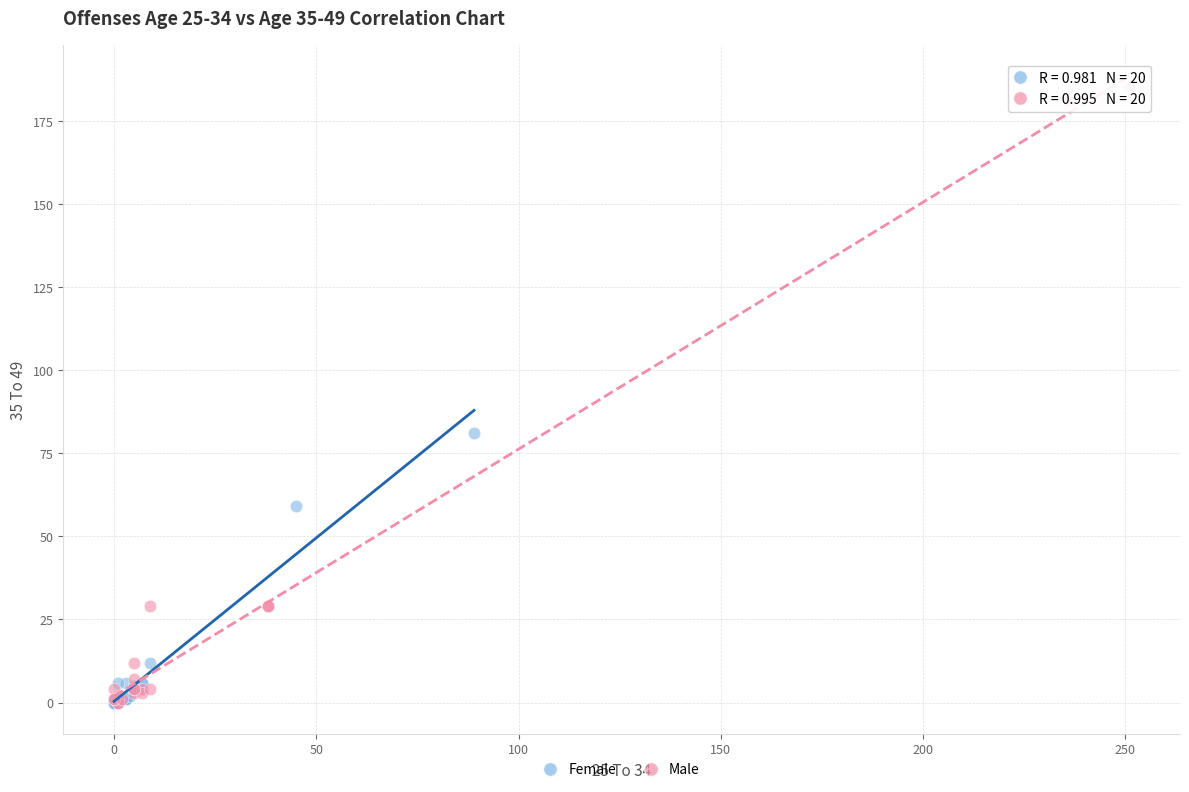

Which series contains the highest Y value?

Male